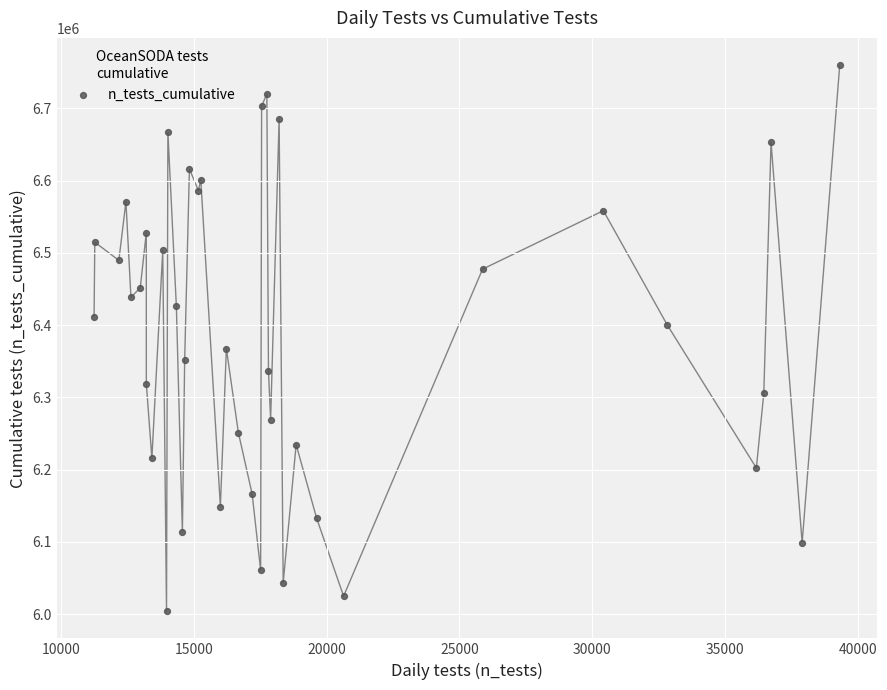

What is the range of Y values (max minus min)?

755434